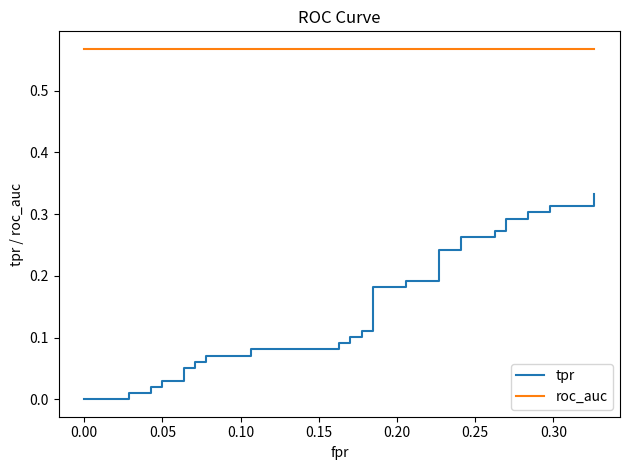

List the series in order of their overall mean, highest first.

roc_auc, tpr